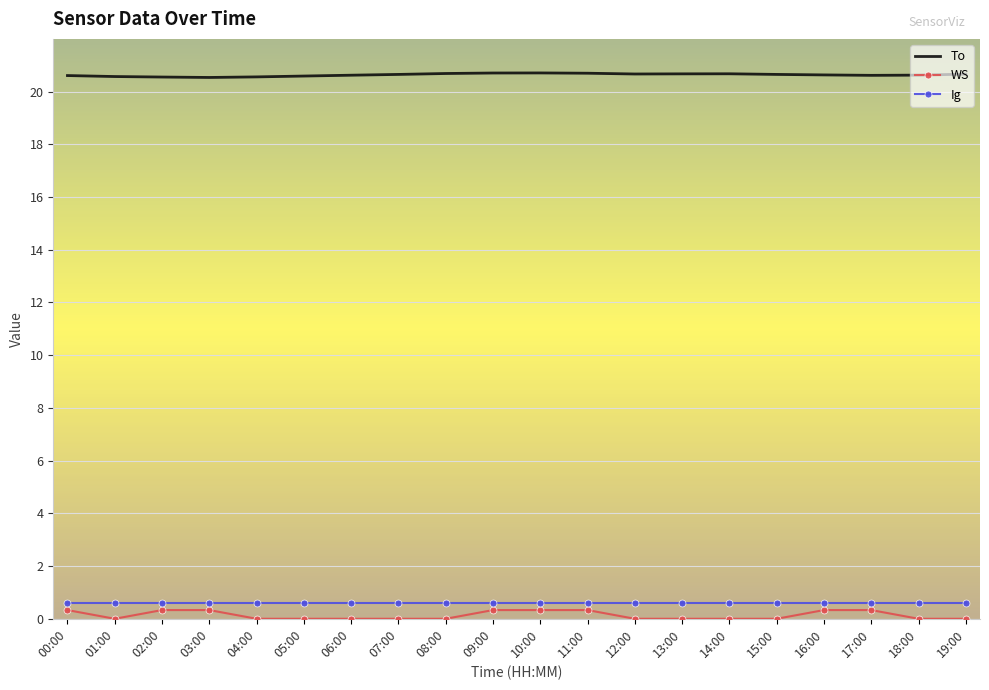

What is the maximum value shown in the chart?

20.7